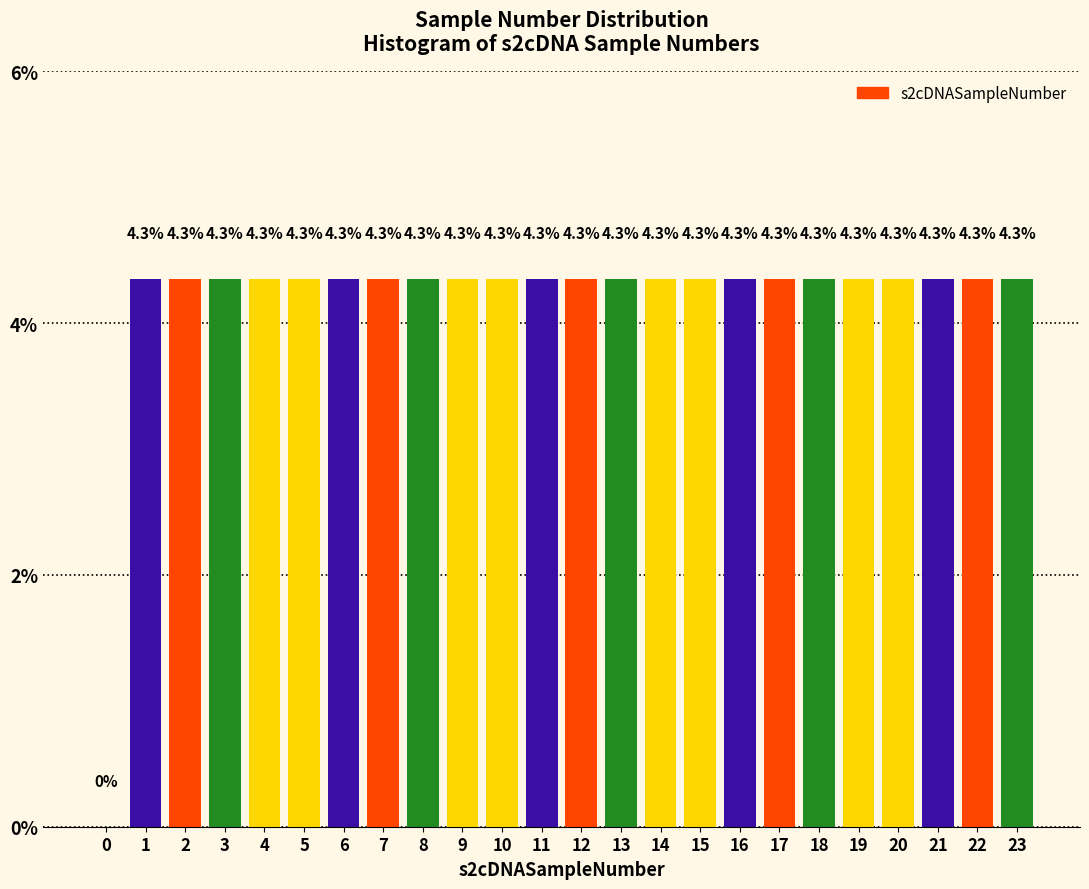

Reading left to right, extract all data points from this chart.

0=0.0	1=4.3	2=4.3	3=4.3	4=4.3	5=4.3	6=4.3	7=4.3	8=4.3	9=4.3	10=4.3	11=4.3	12=4.3	13=4.3	14=4.3	15=4.3	16=4.3	17=4.3	18=4.3	19=4.3	20=4.3	21=4.3	22=4.3	23=4.3